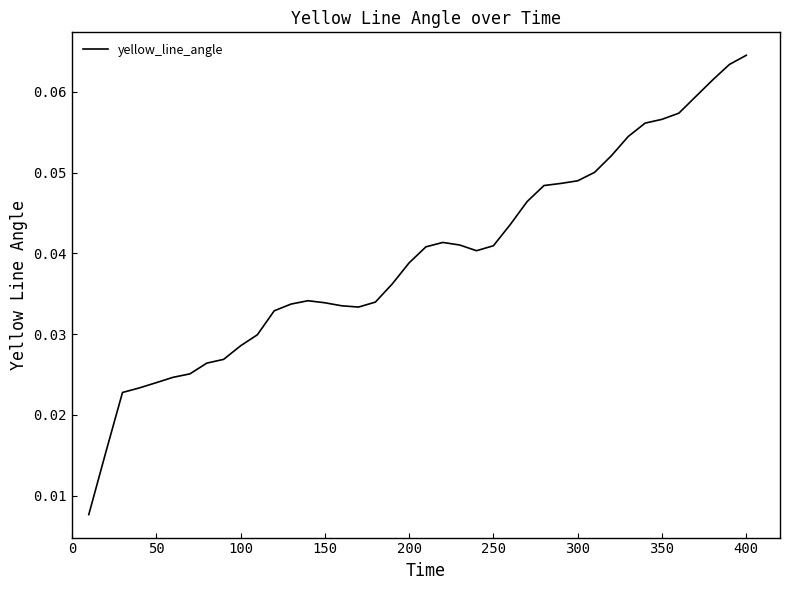

How many distinct data groups are displayed?

1